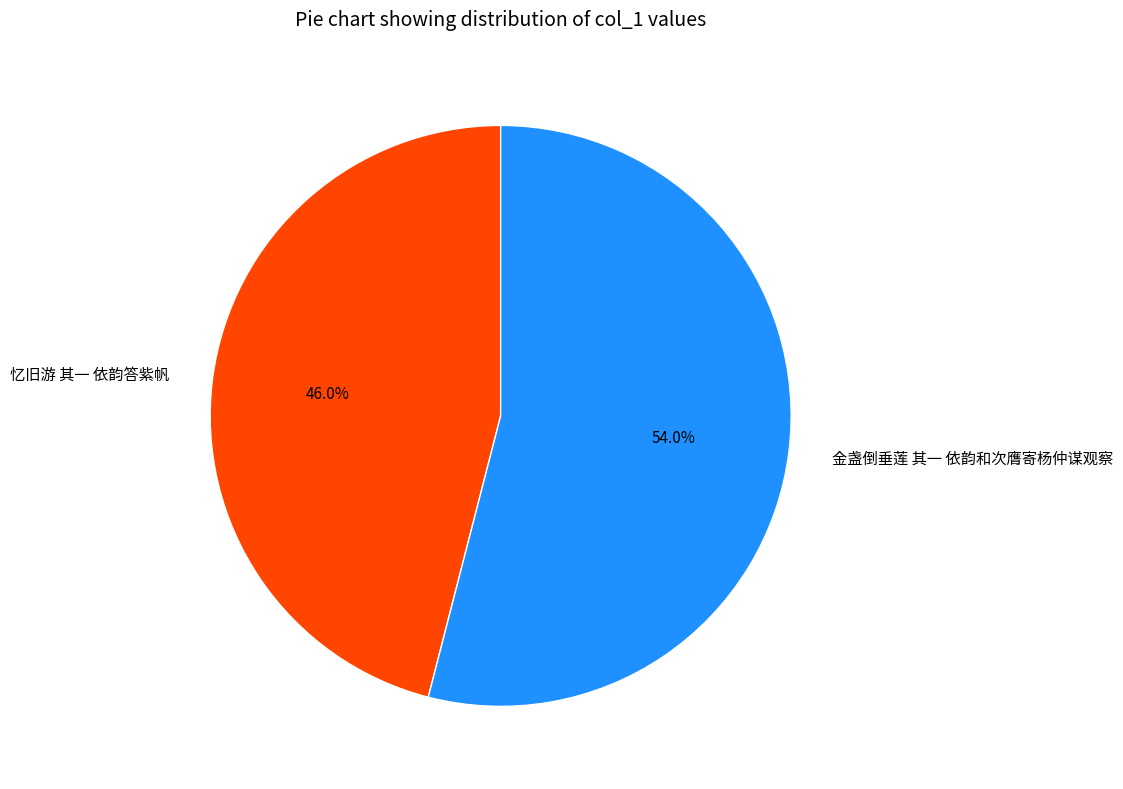

How many slices are in this pie chart?

2